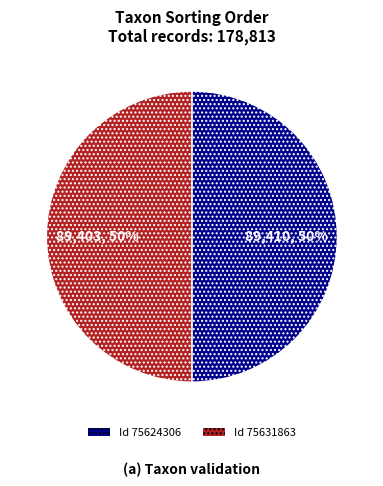

To the nearest percent, what is the average slice percentage?

50%